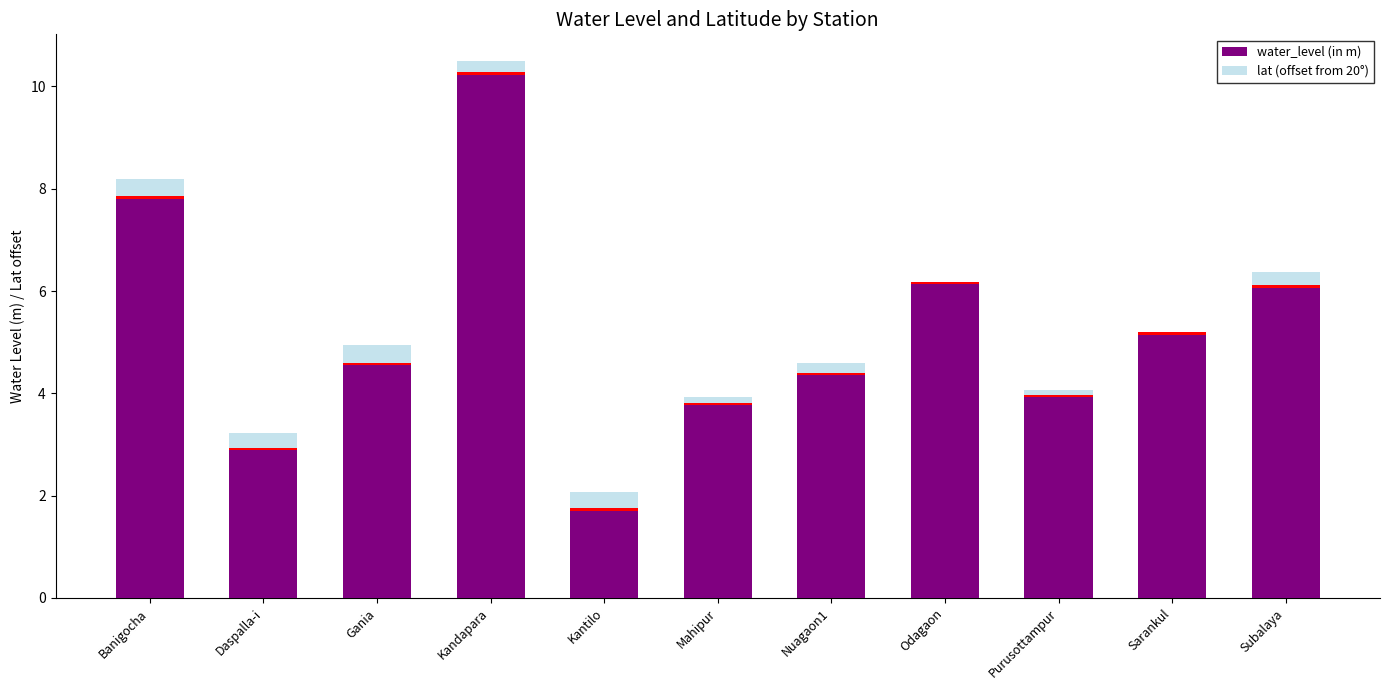

Which series changed the most between Banigocha and Kantilo?

water_level (in m)